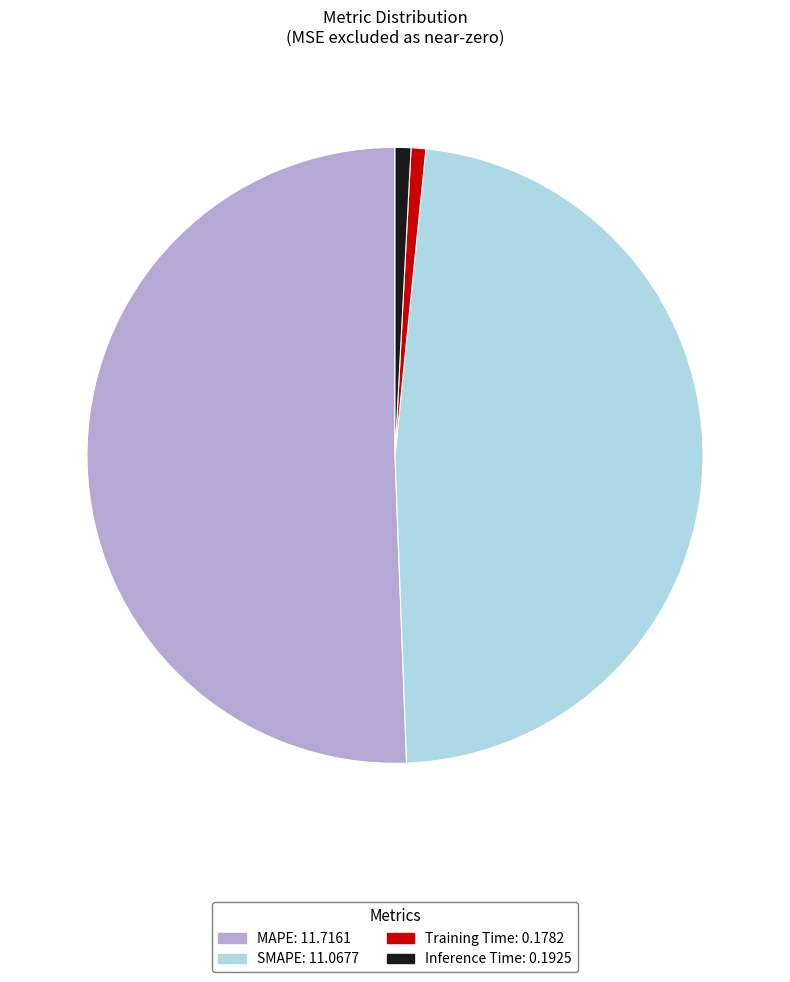

Between MAPE and Training Time, which is larger?

MAPE